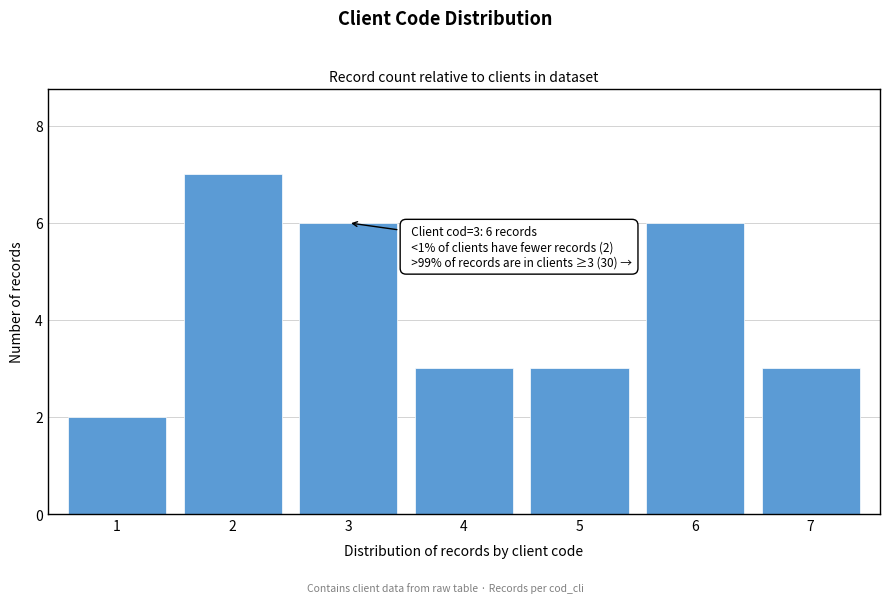

Reading left to right, what are all the values shown in this chart?

2	7	6	3	3	6	3